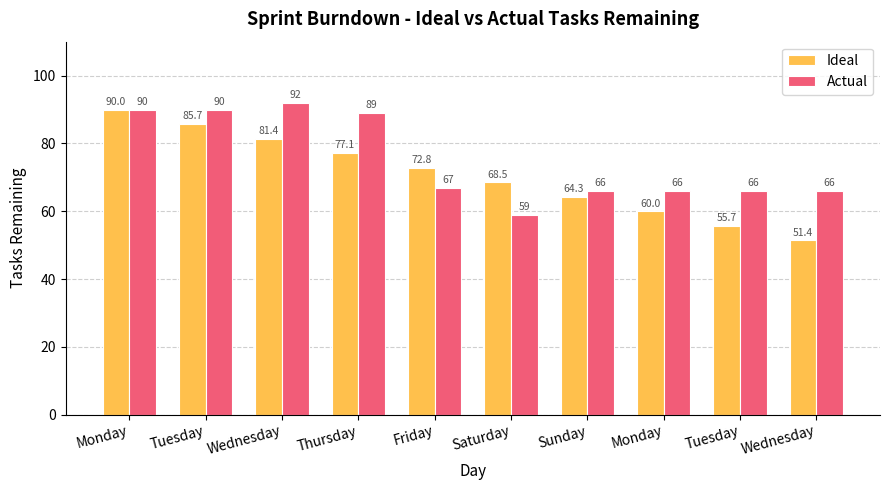

How many series are shown in this chart?

2